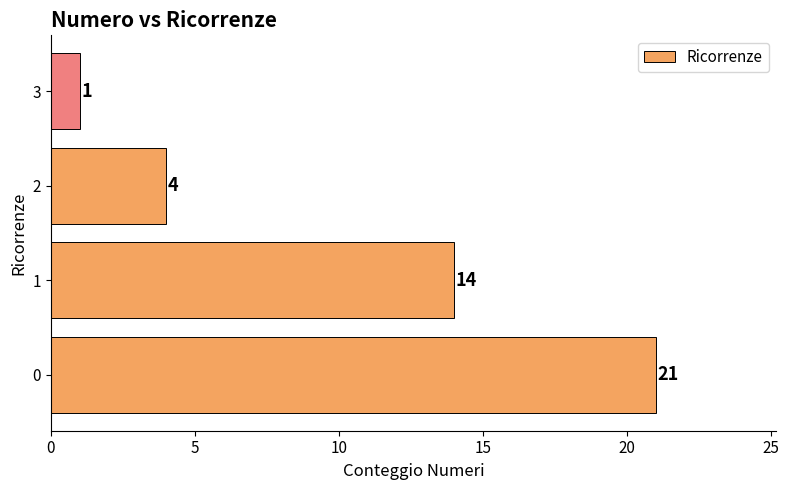

At which category does the chart reach its minimum across all series?

3